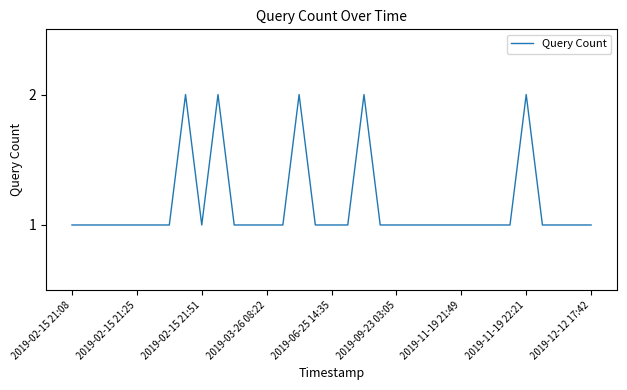

Is it true that the value at 2019-02-15 21:08 is 1?

True